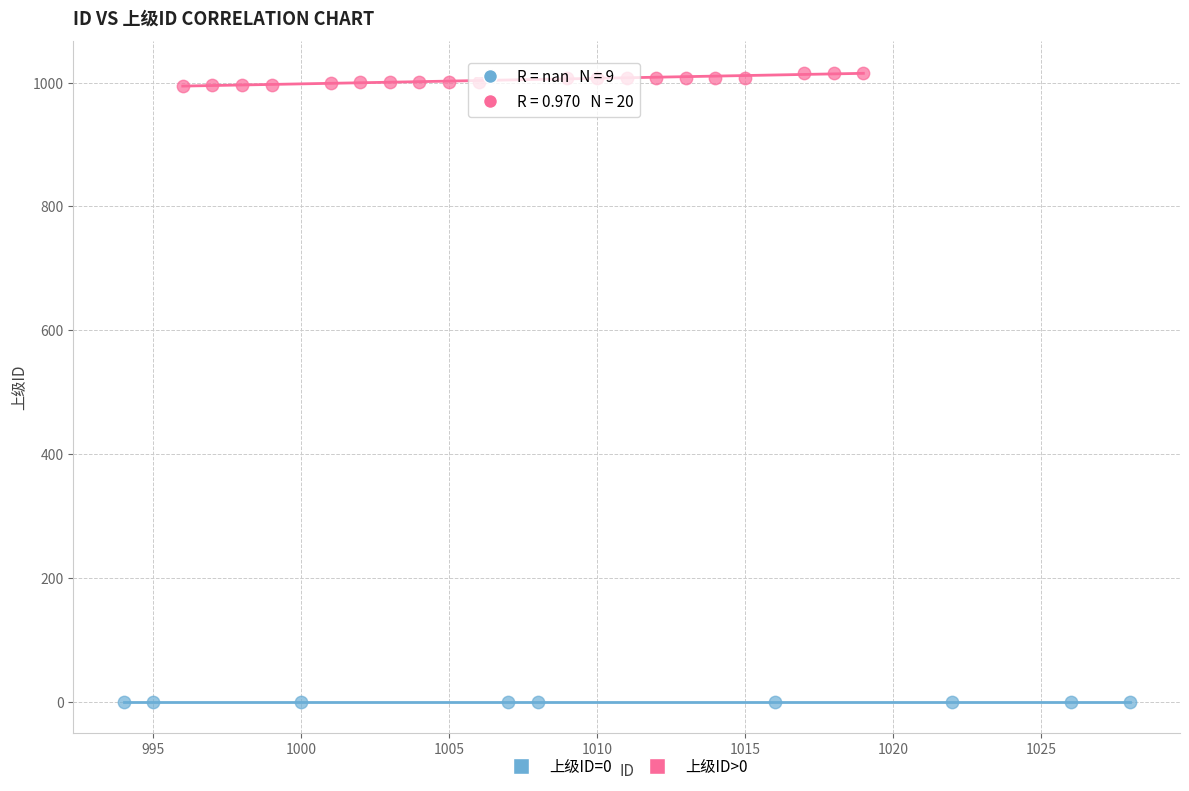

Which series contains the highest Y value?

上级ID>0